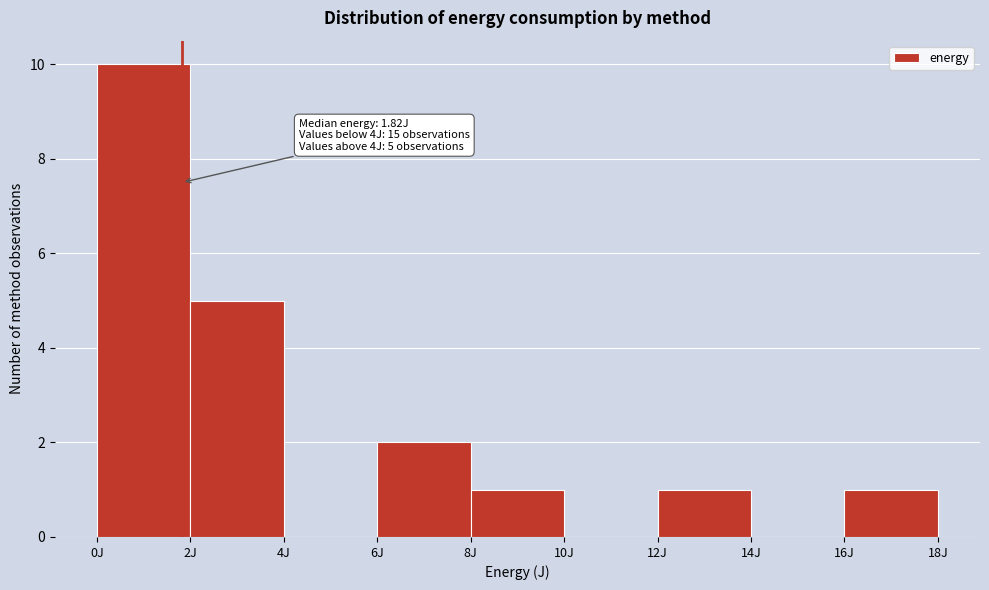

Over which range of the x-axis is the bar tallest?

0 to 2